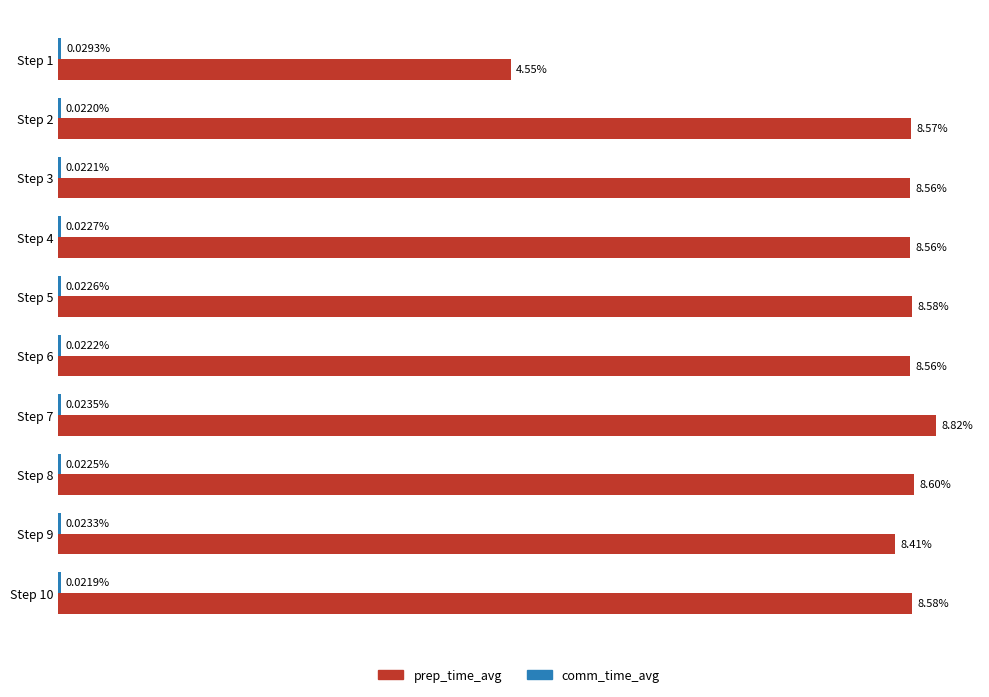

Between Step 2 and Step 10, which series saw the biggest shift?

prep_time_avg